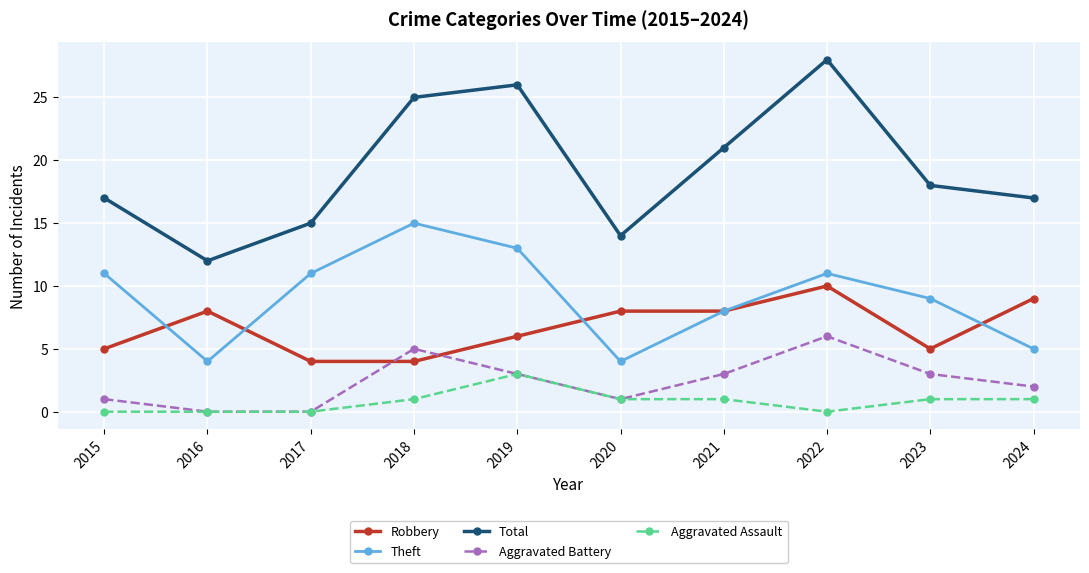

How many values in the Robbery series are below 8?

5